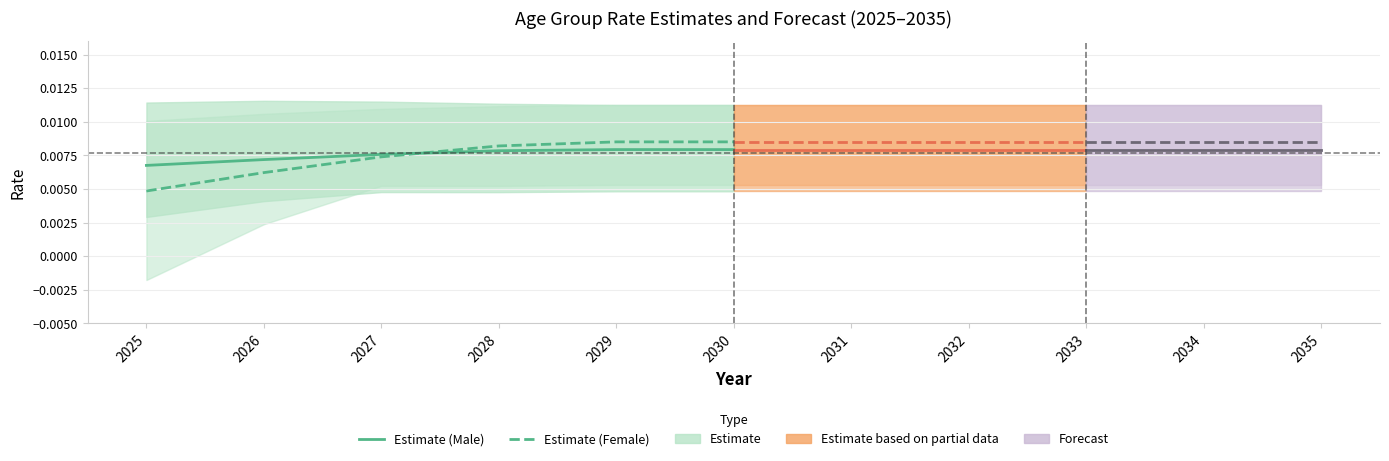

Is the value of Estimate (Male) at 2027 greater than the value of Estimate (Female) at 2025?

Yes